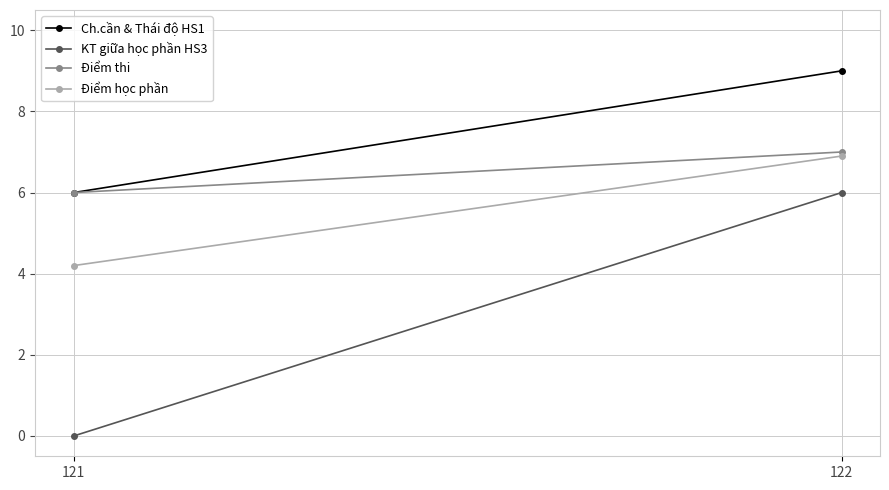

What is the spread (max minus min) of values at 121?

6.0